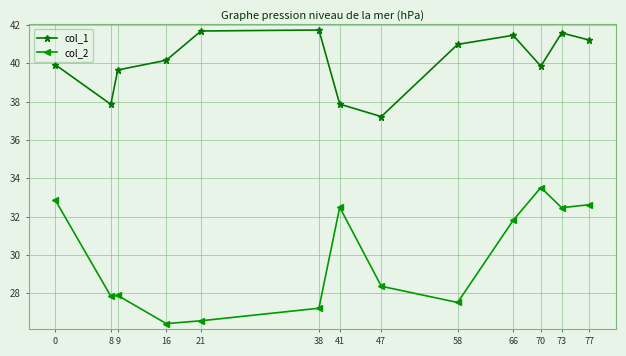

What is the greatest value displayed?

41.7